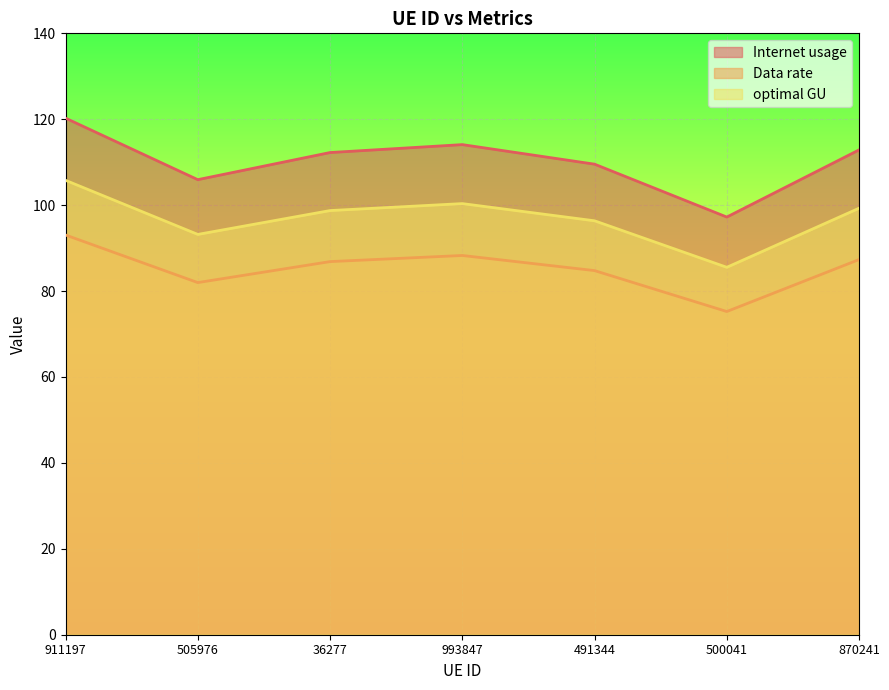

How many interior local valleys does the Internet usage series have?

2